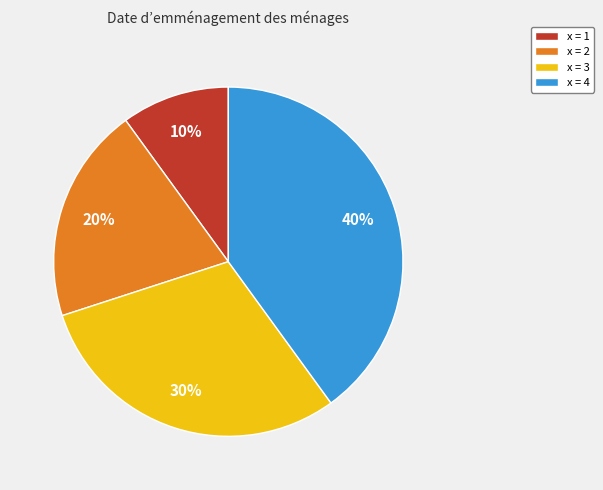

How many slices are in this pie chart?

4